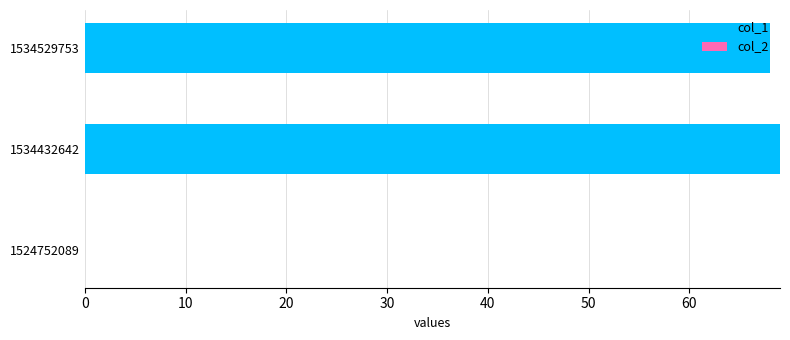

What is the sum of all values?

137